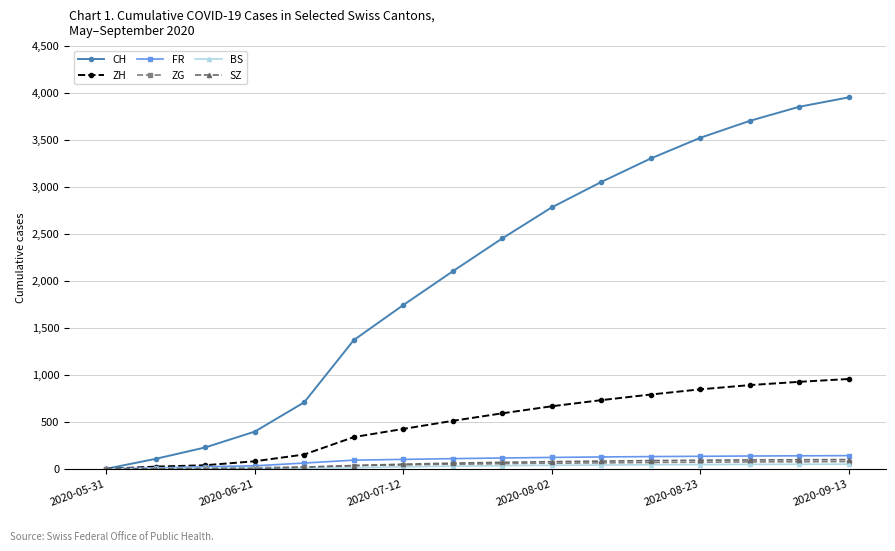

Which series has the largest total across all categories?

CH